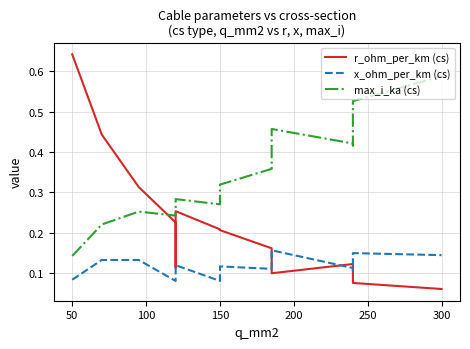

At which category does max_i_ka (cs) reach its first local valley?

150